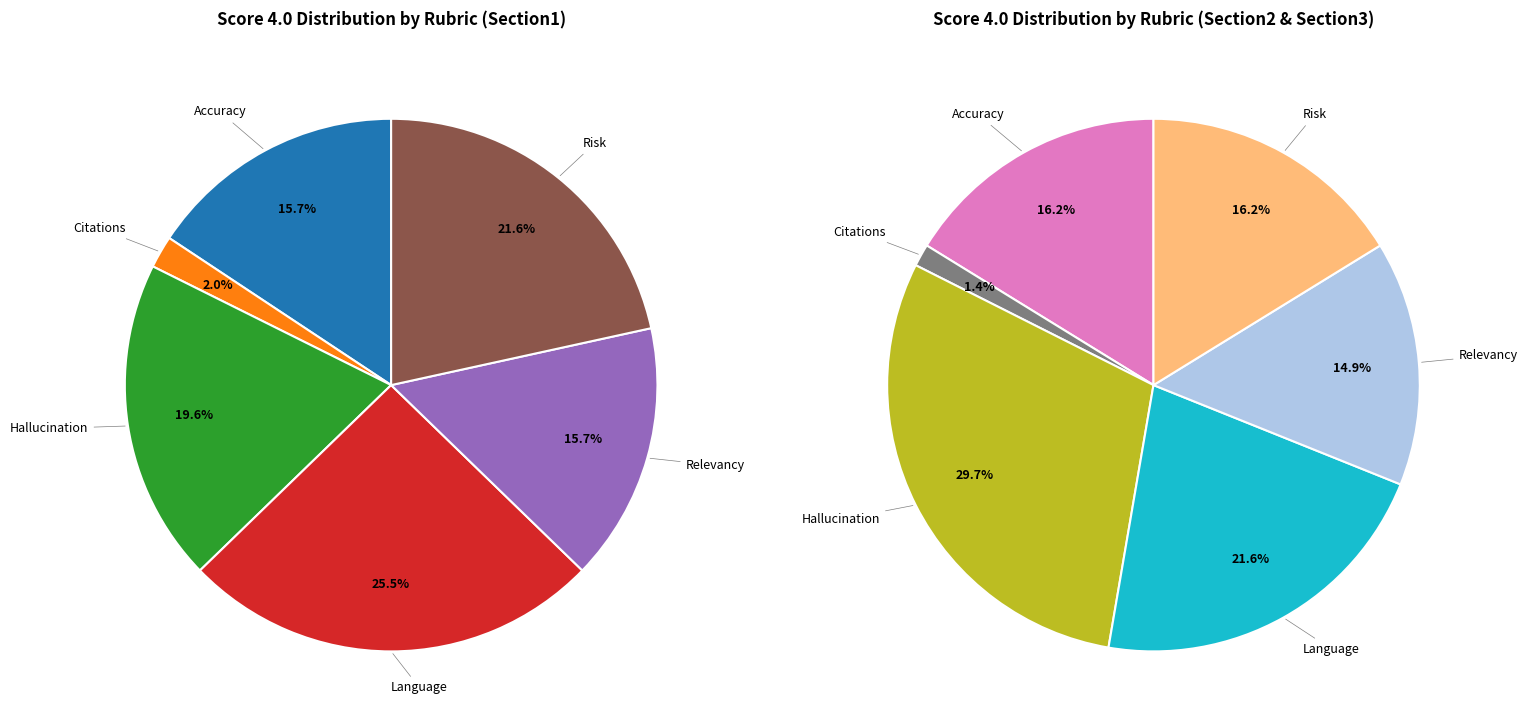

Is there a majority slice in this chart?

No